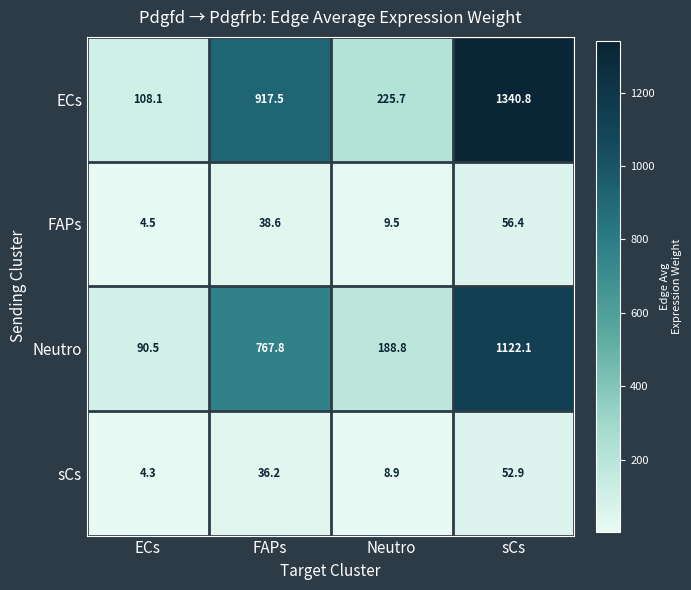

Count the number of categories in the chart.

4